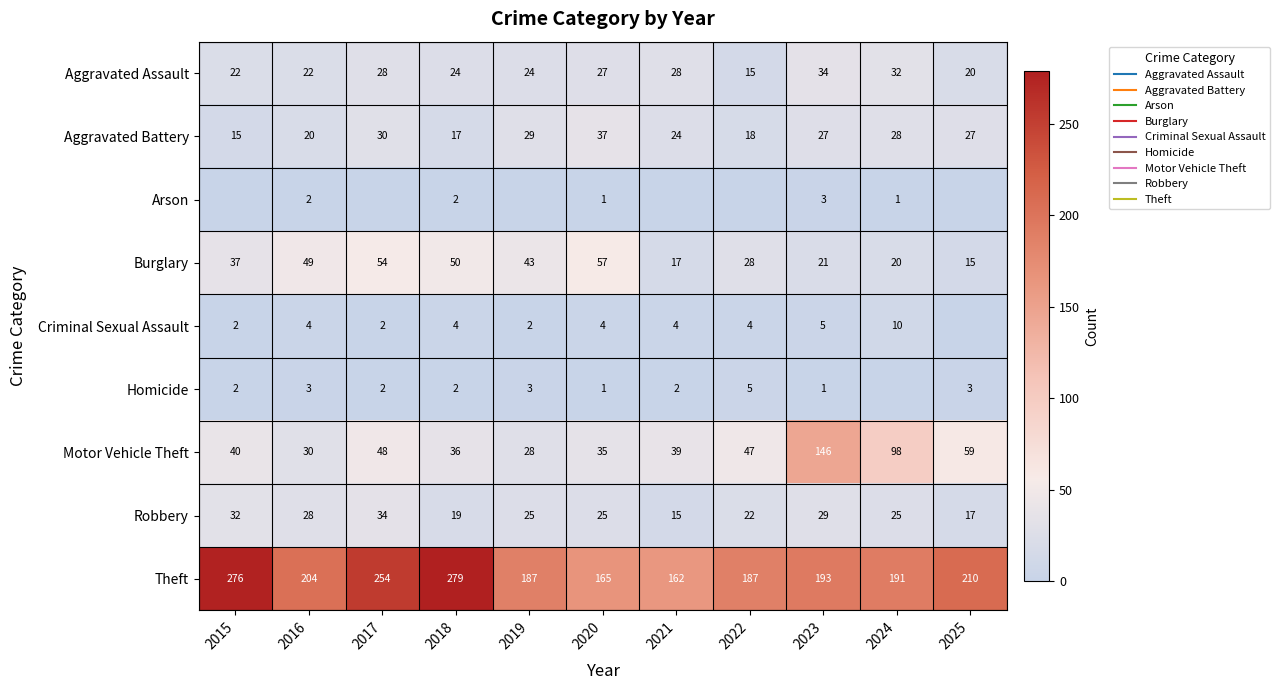

At 2019, list the series in order from smallest to largest.

Arson, Criminal Sexual Assault, Homicide, Aggravated Assault, Robbery, Motor Vehicle Theft, Aggravated Battery, Burglary, Theft